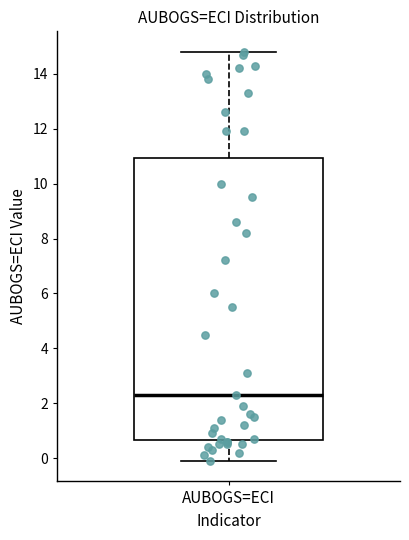

Transcribe this box plot: give where the median line is, the range the box spans, and where the two whiskers end, as read against the y-axis. The values are not printed on the chart, so give them approximately, as read against the axis.

median 2.4, box 0.6 to 11.0, whiskers 0.0 to 14.8